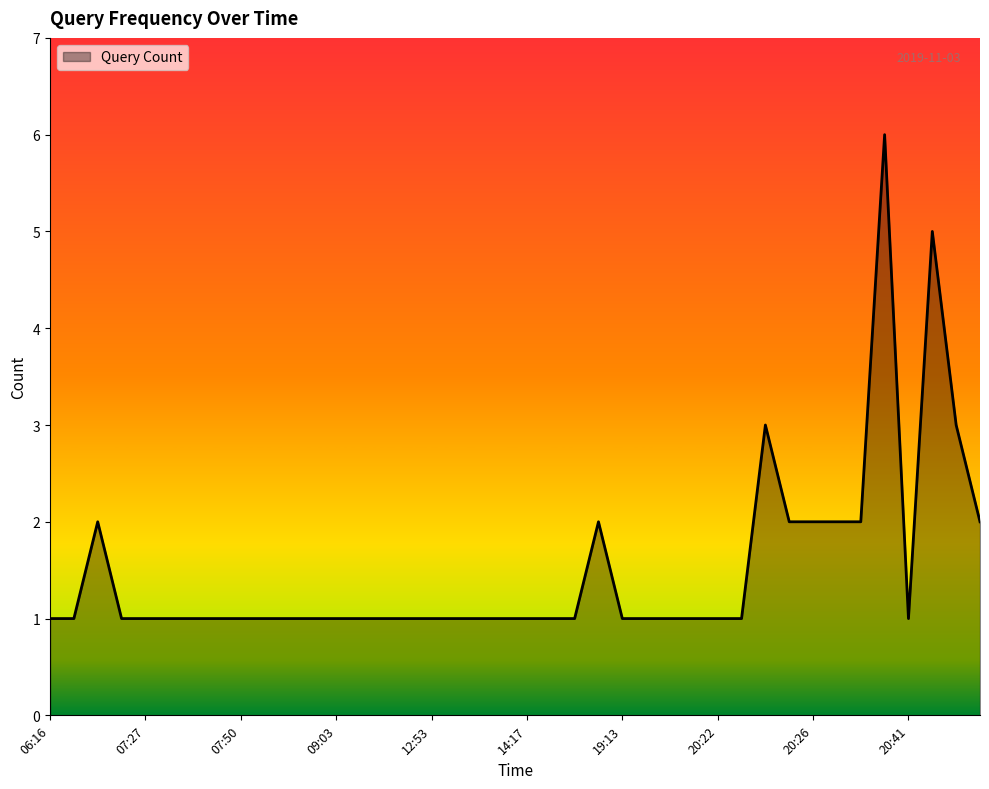

What is the greatest value displayed?

6